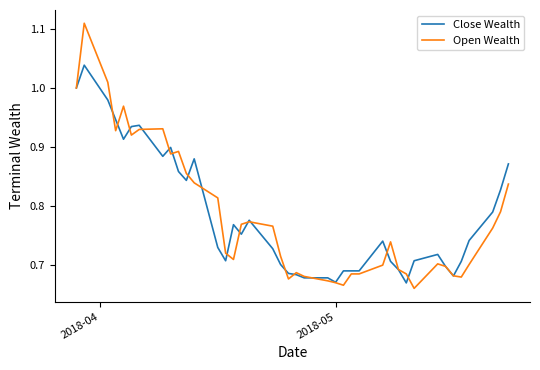

List the series in order of their peak value, highest first.

Open Wealth, Close Wealth